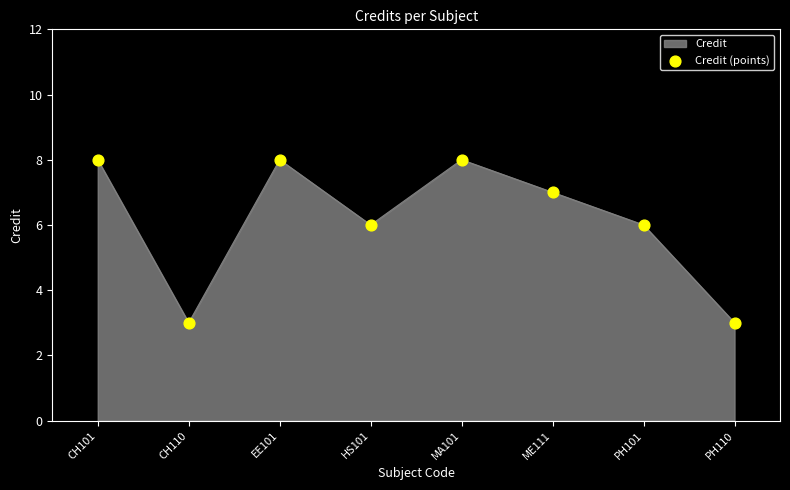

What is the ratio of the value at HS101 to the value at PH110?

2.0